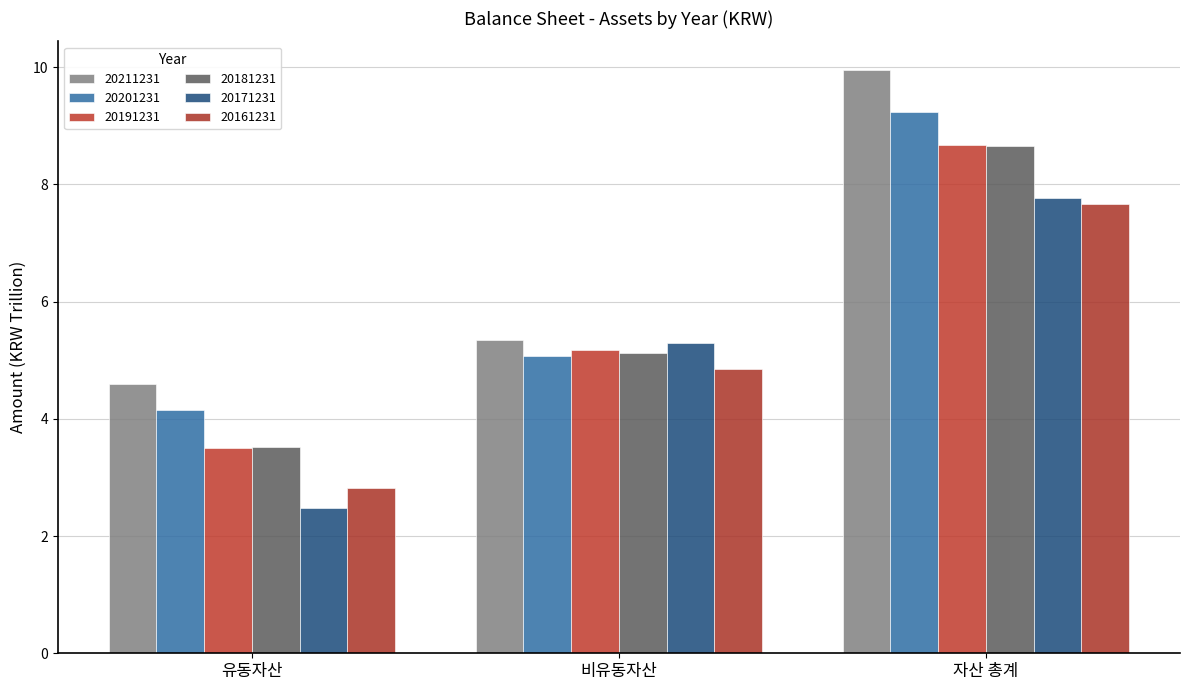

Reading right to left, extract all data points from this chart.

20211231: 9.9	5.3	4.6
20201231: 9.2	5.1	4.2
20191231: 8.7	5.2	3.5
20181231: 8.6	5.1	3.5
20171231: 7.8	5.3	2.5
20161231: 7.7	4.9	2.8